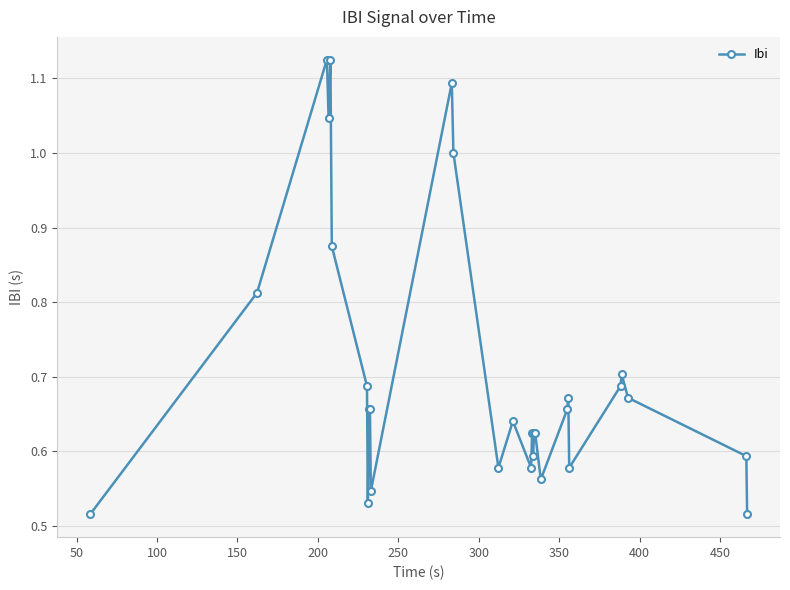

True or false: the data has more than 2 interior local peaks.

True